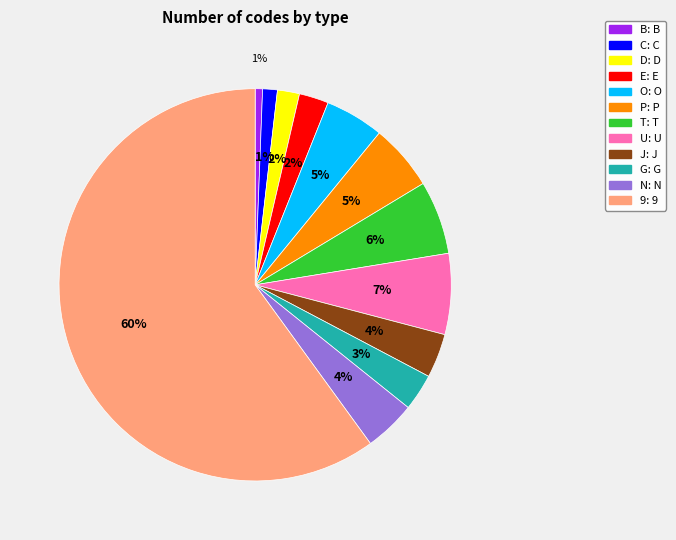

Which slice is the largest?

9